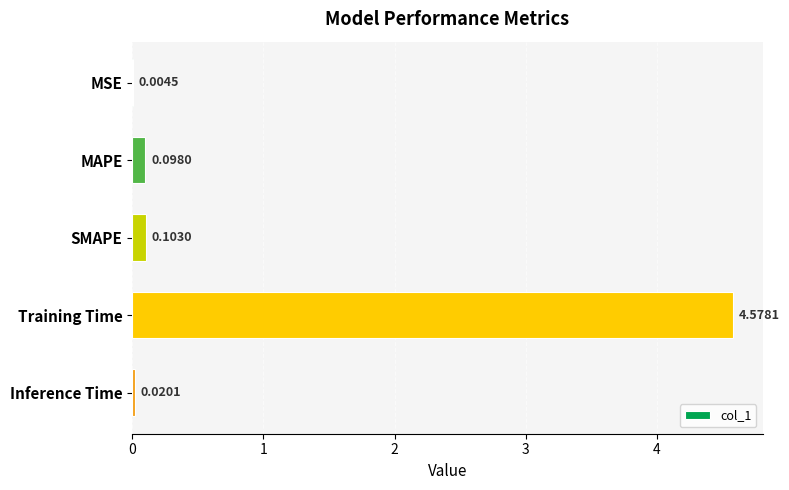

What is the sum of all values?

4.8